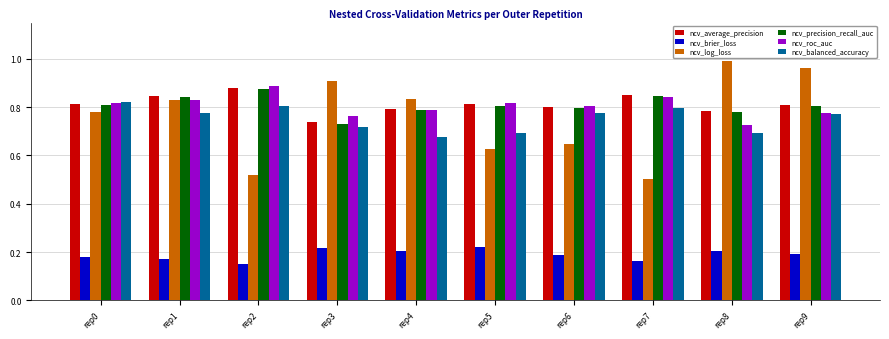

Which category has the highest value across all series?

rep8